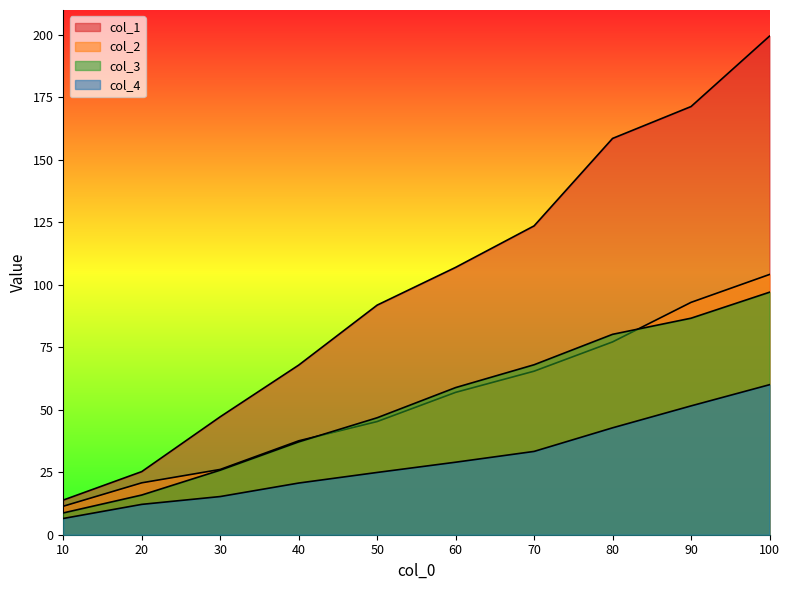

What is the sum of the col_4 values at 70 and 30?

48.6